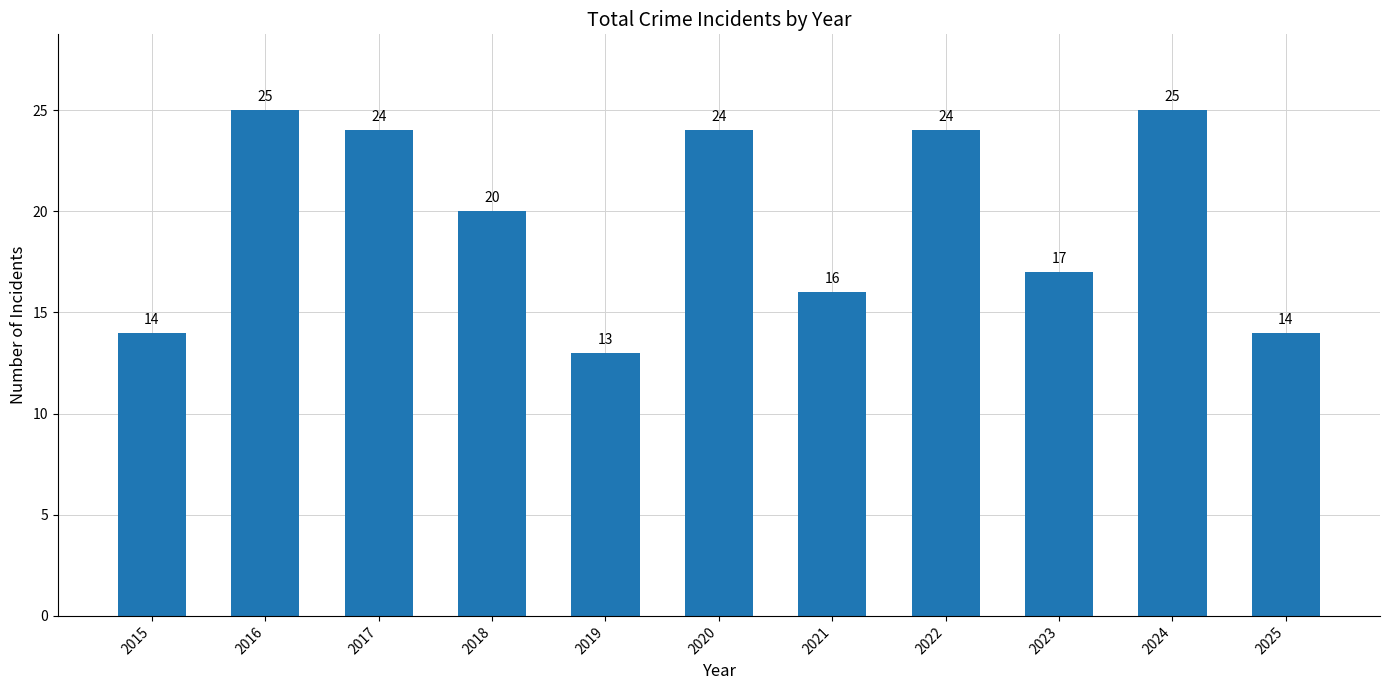

Reading left to right, list all the values displayed in this chart.

2015=14	2016=25	2017=24	2018=20	2019=13	2020=24	2021=16	2022=24	2023=17	2024=25	2025=14